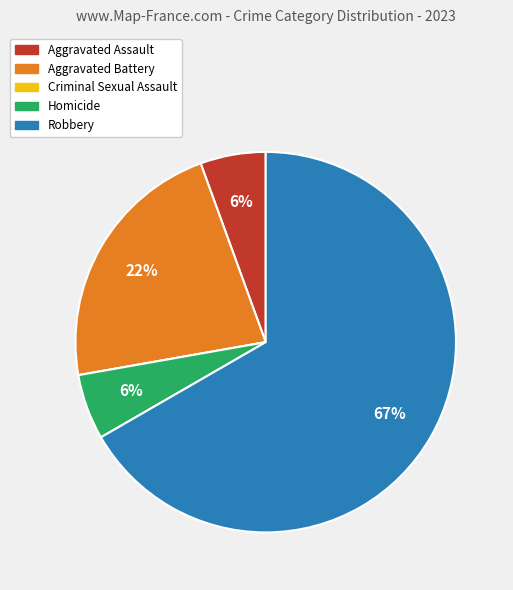

To the nearest percent, what is the average slice percentage?

20%